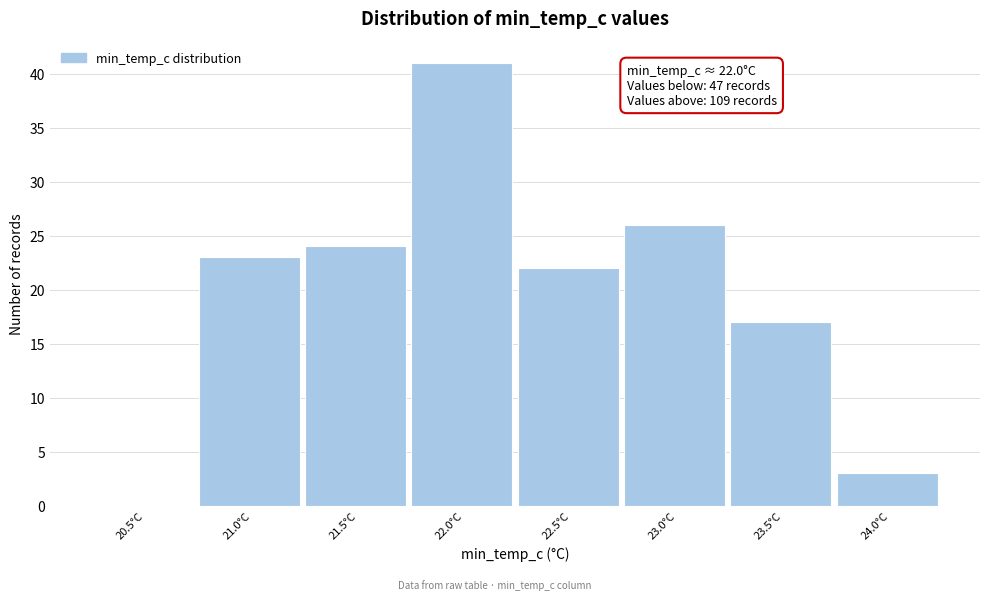

Reading left to right, extract all data points from this chart.

20.5°C=0	21.0°C=23	21.5°C=24	22.0°C=41	22.5°C=22	23.0°C=26	23.5°C=17	24.0°C=3